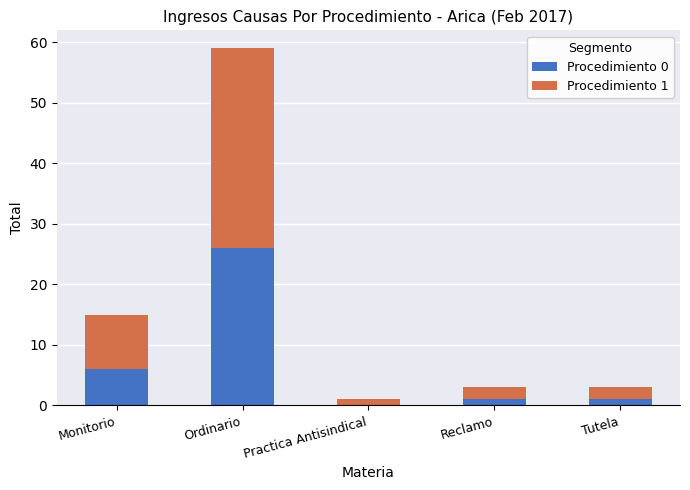

The value of Procedimiento 0 at Monitorio is 6. True or false?

True